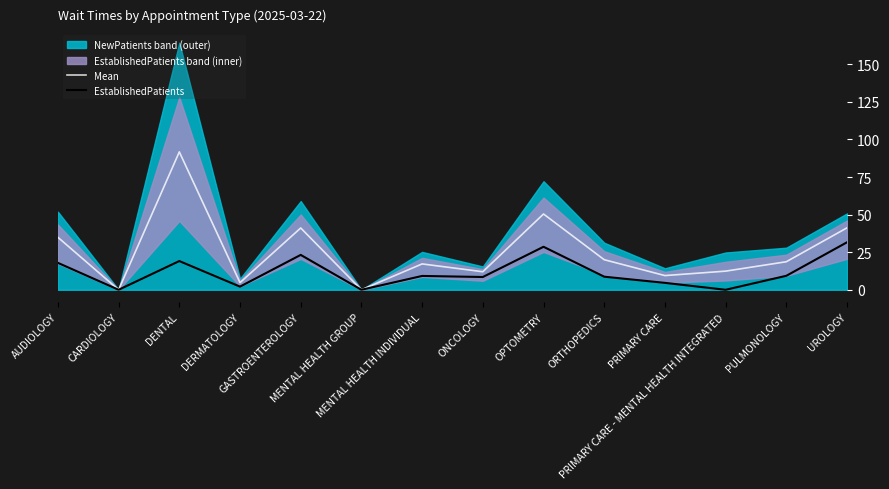

Is the value of EstablishedPatients at OPTOMETRY greater than the value of Mean at AUDIOLOGY?

No